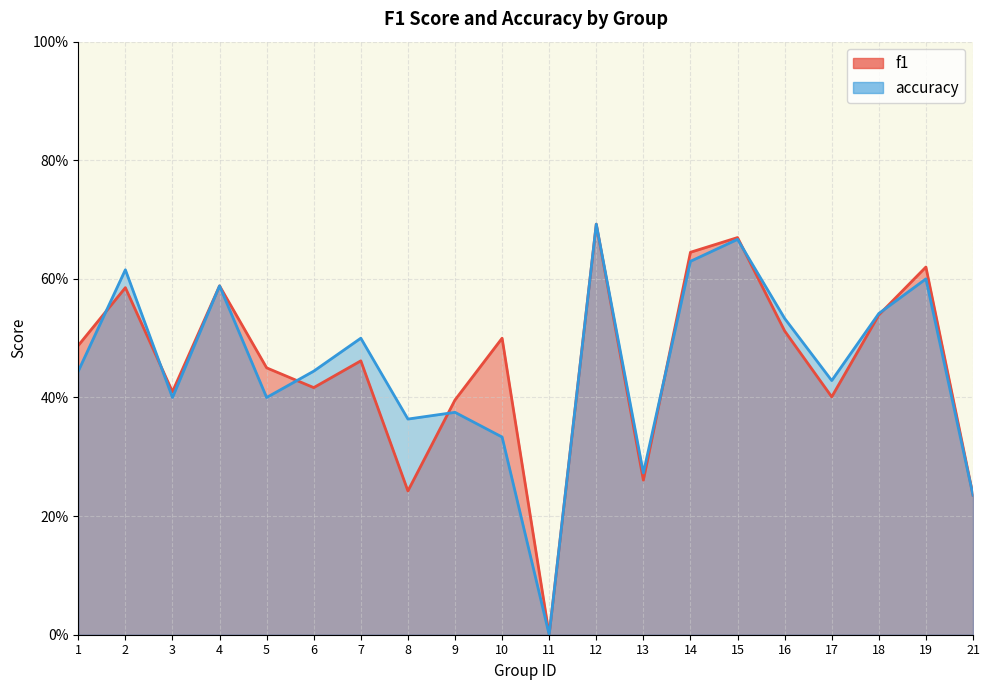

At which category is the sum across all series the highest?

12